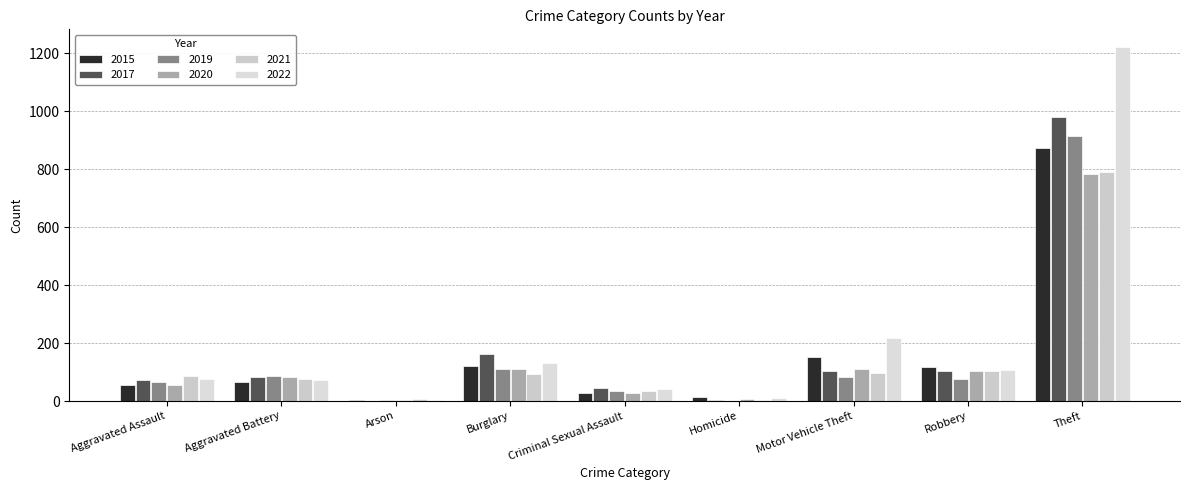

Which series has the largest total across all categories?

2022